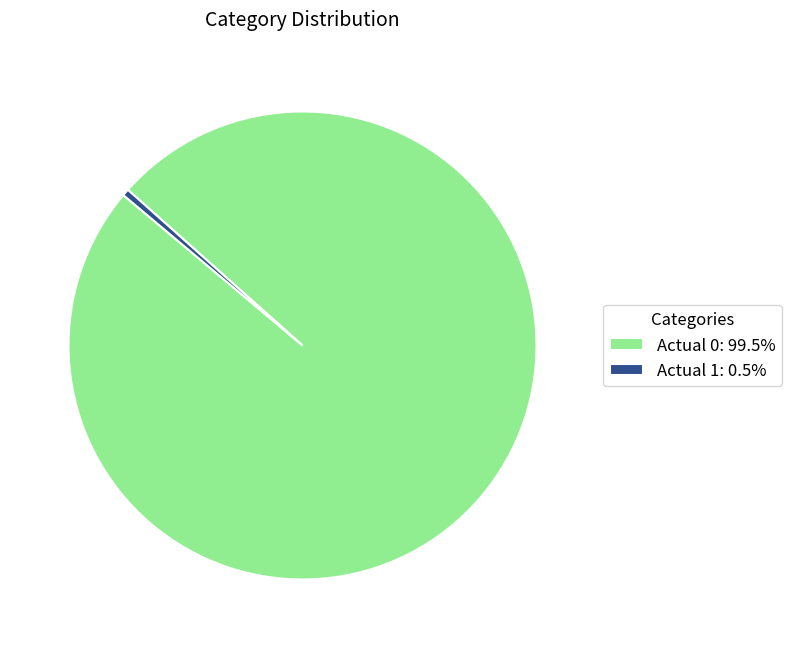

Combined, do Actual 1: 0.5% and Actual 0: 99.5% account for over 50%?

Yes